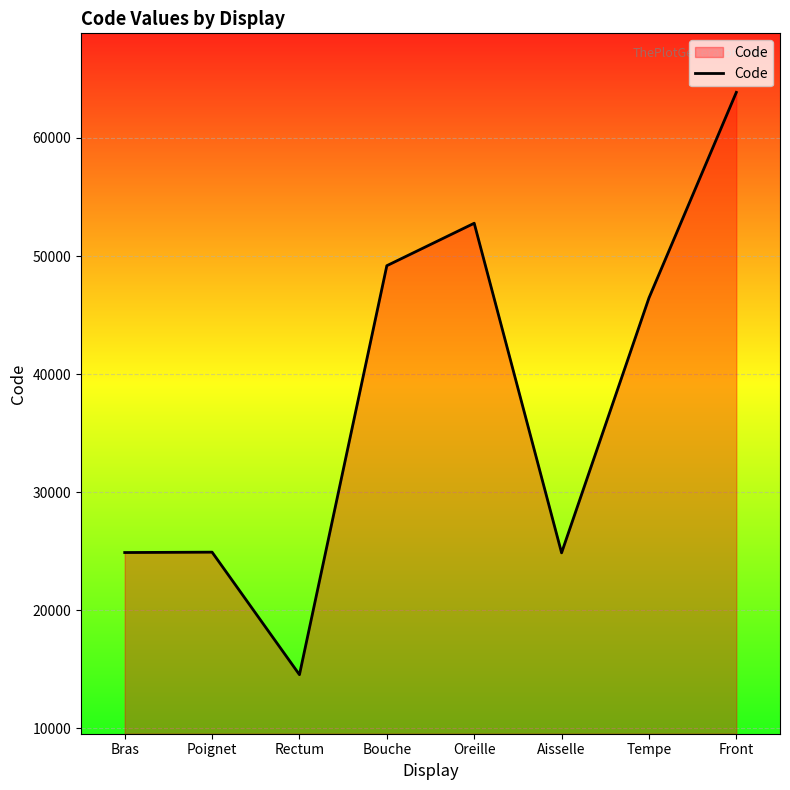

What is the greatest value displayed?

63864